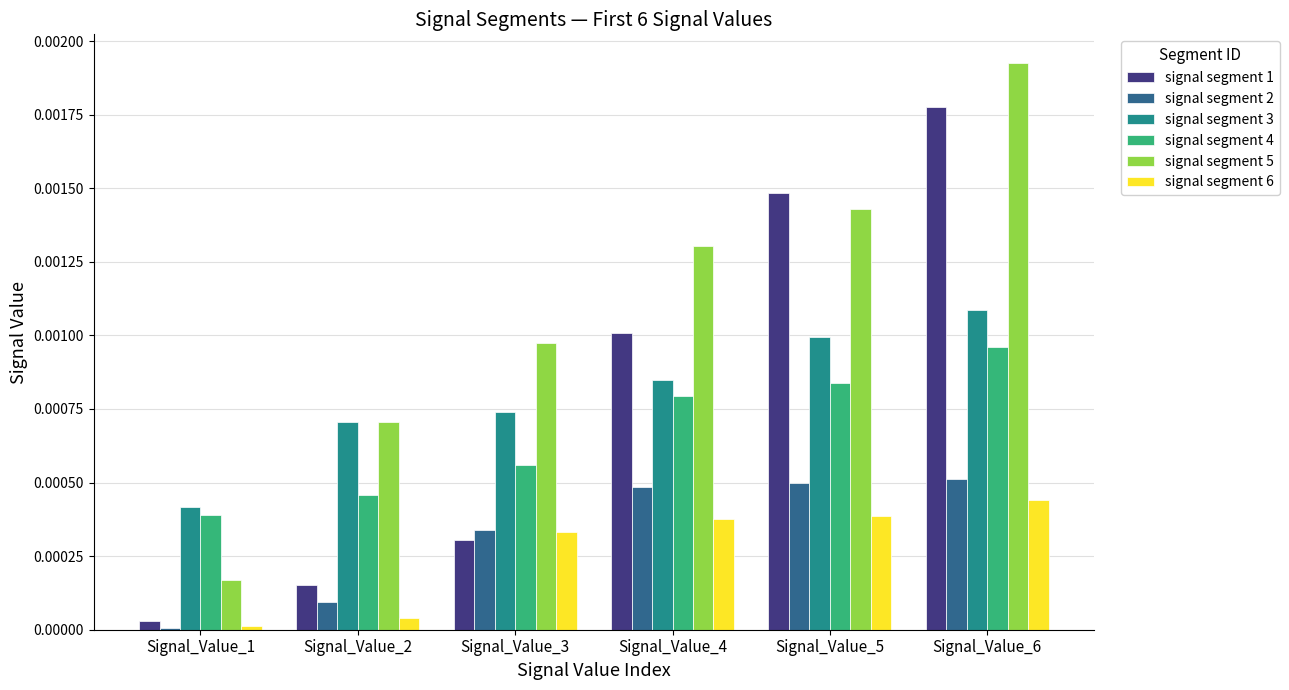

At which label is signal segment 6 closest to 0?

Signal_Value_1